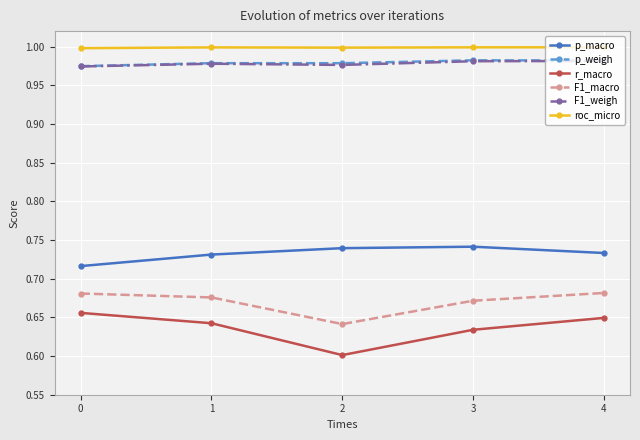

What is the spread (max minus min) of values at 1?

0.4